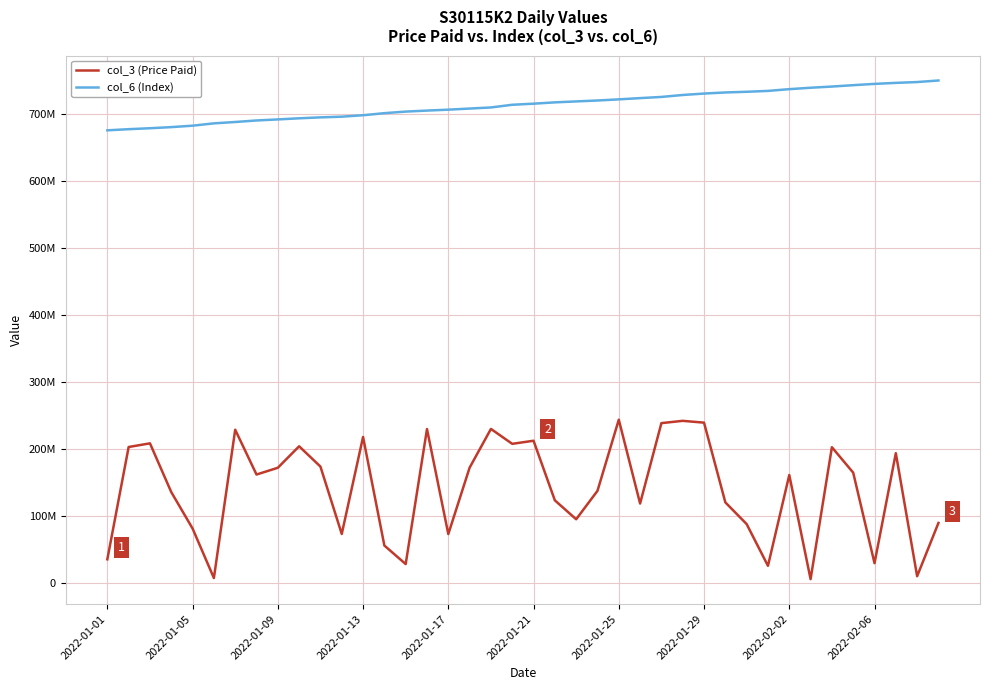

True or false: col_3 (Price Paid) and col_6 (Index) cross at least once.

False